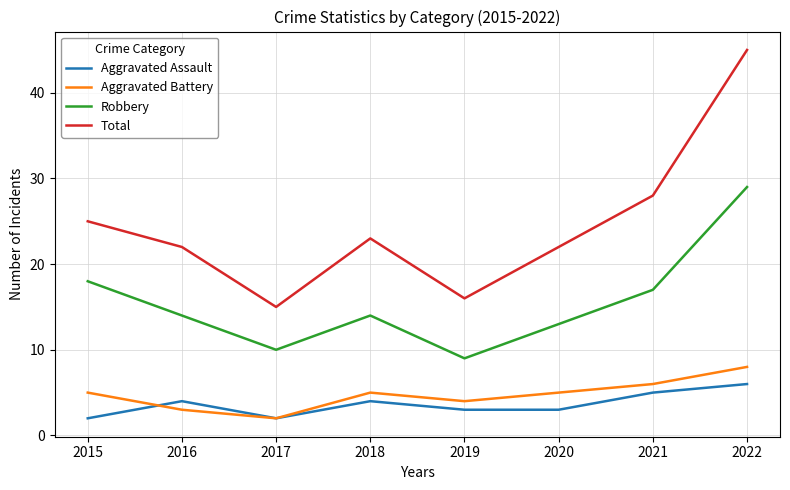

Reading left to right, transcribe all the data shown in this chart.

Aggravated Assault: 2015=2	2016=4	2017=2	2018=4	2019=3	2020=3	2021=5	2022=6
Aggravated Battery: 2015=5	2016=3	2017=2	2018=5	2019=4	2020=5	2021=6	2022=8
Robbery: 2015=18	2016=14	2017=10	2018=14	2019=9	2020=13	2021=17	2022=29
Total: 2015=25	2016=22	2017=15	2018=23	2019=16	2020=22	2021=28	2022=45